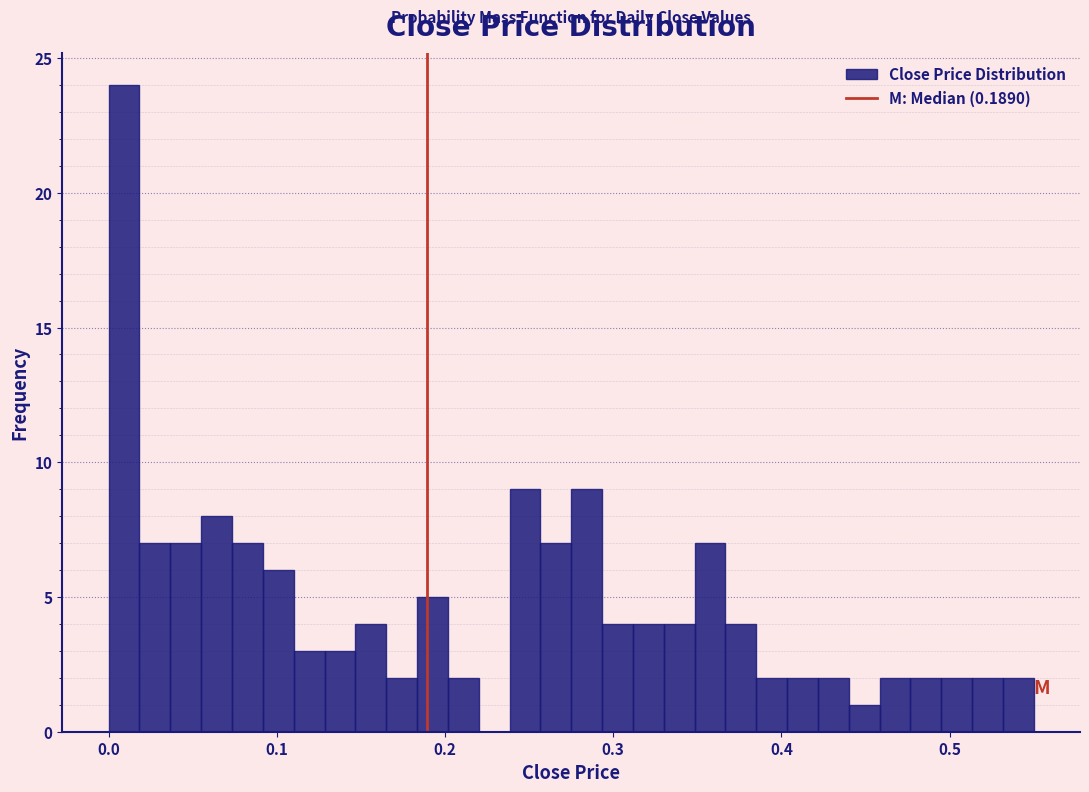

Around what value on the x-axis is the tallest bar? Give the approximate position of its centre, as read against the axis.

0.01